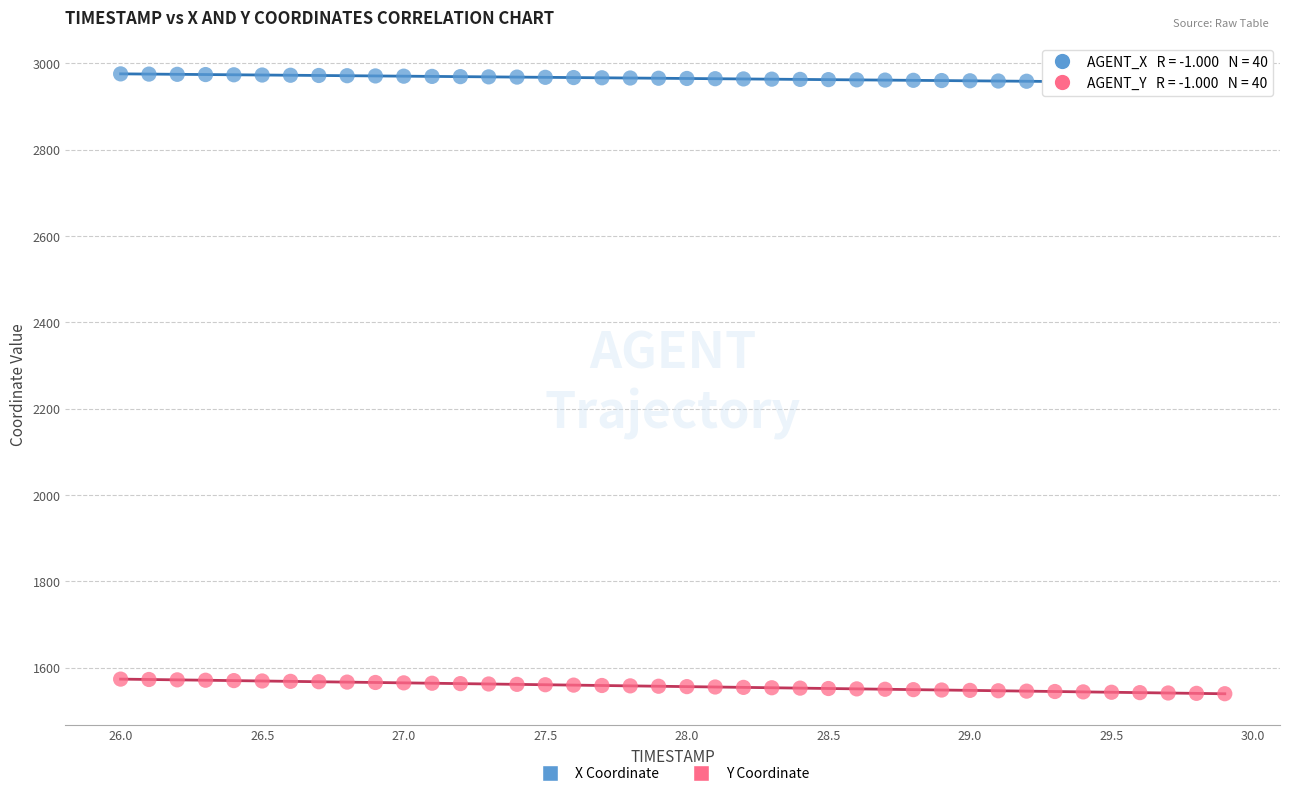

Across all data points, what is the range of X values (max minus min)?

3.9